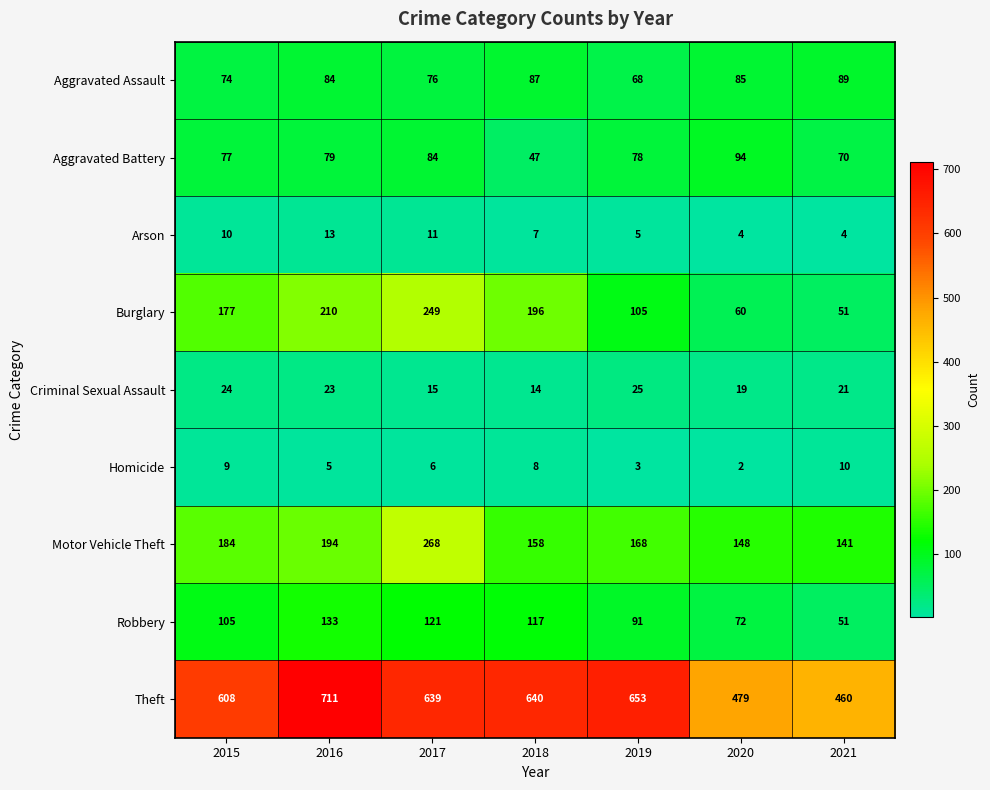

Is it true that Motor Vehicle Theft equals 158 at 2018?

True